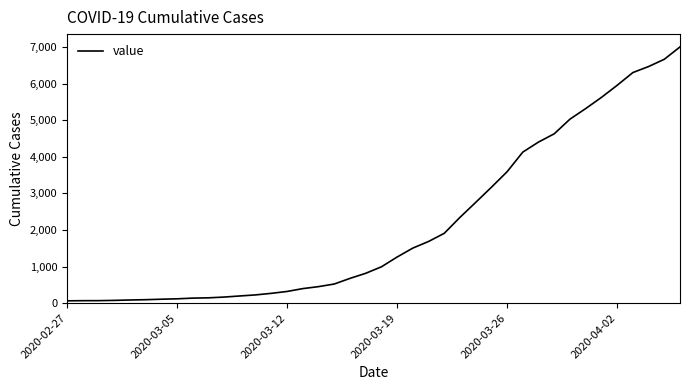

What is the difference between the maximum and minimum values?

6940